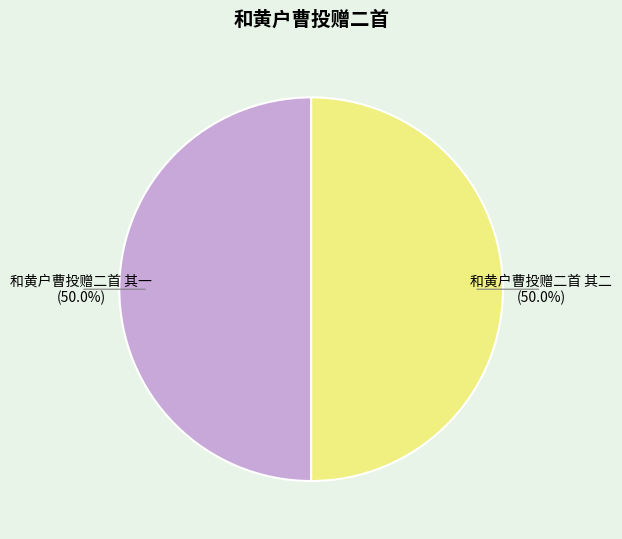

What is the ratio of the value at 和黄户曹投赠二首 其二 to the value at 和黄户曹投赠二首 其一?

1.0